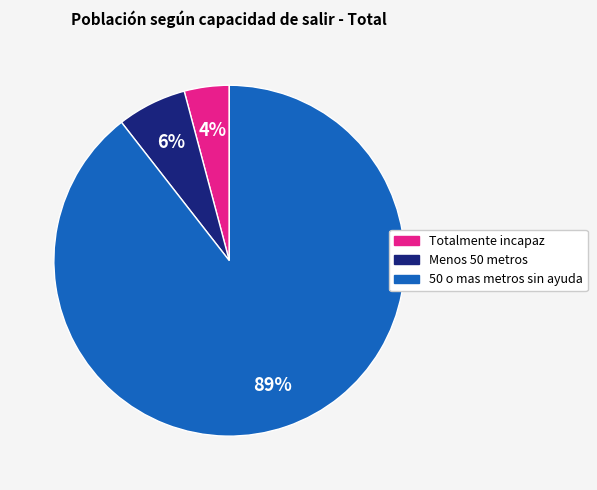

How many segments does this pie chart have?

3